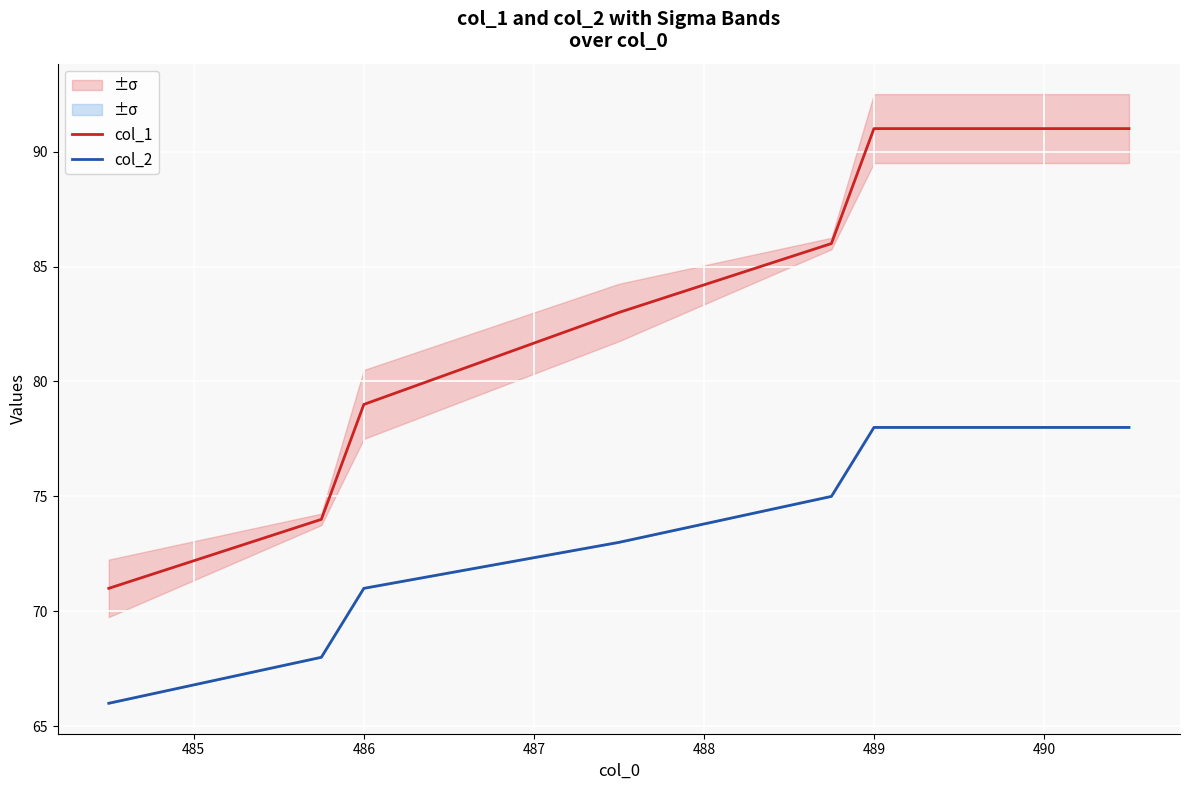

What is the value of the col_2 point at the 2nd from the left?

68